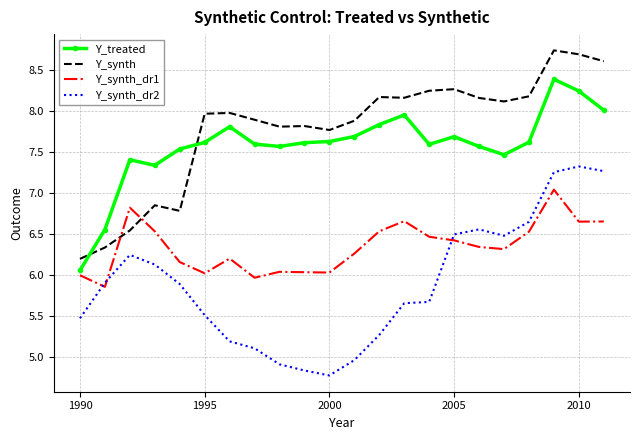

List the series in order of their peak value, highest first.

Y_synth, Y_treated, Y_synth_dr2, Y_synth_dr1